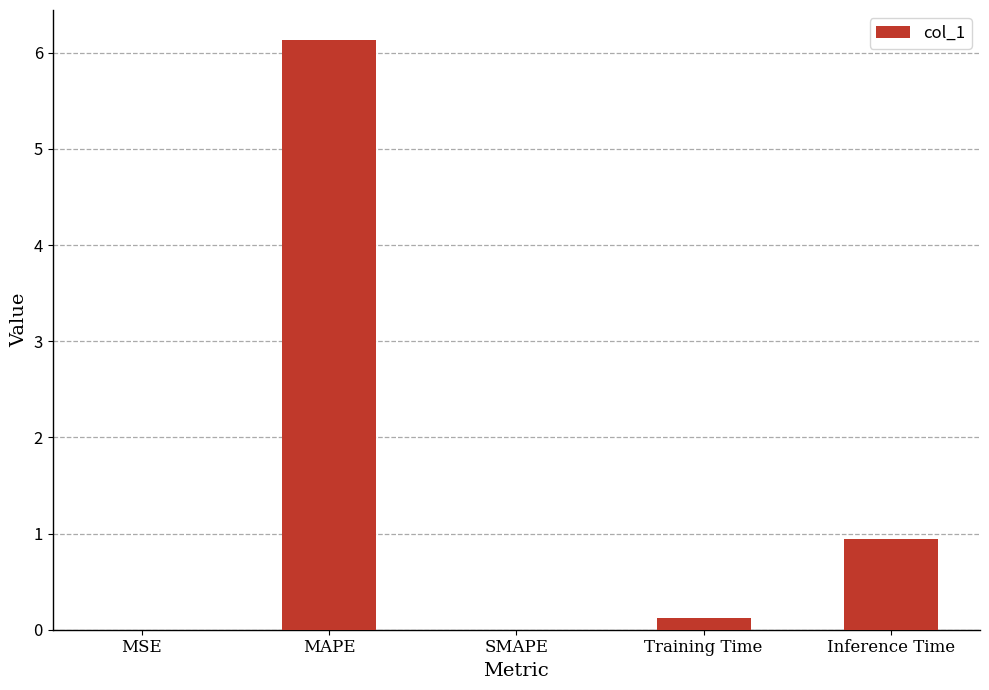

Read the value at Inference Time.

0.9